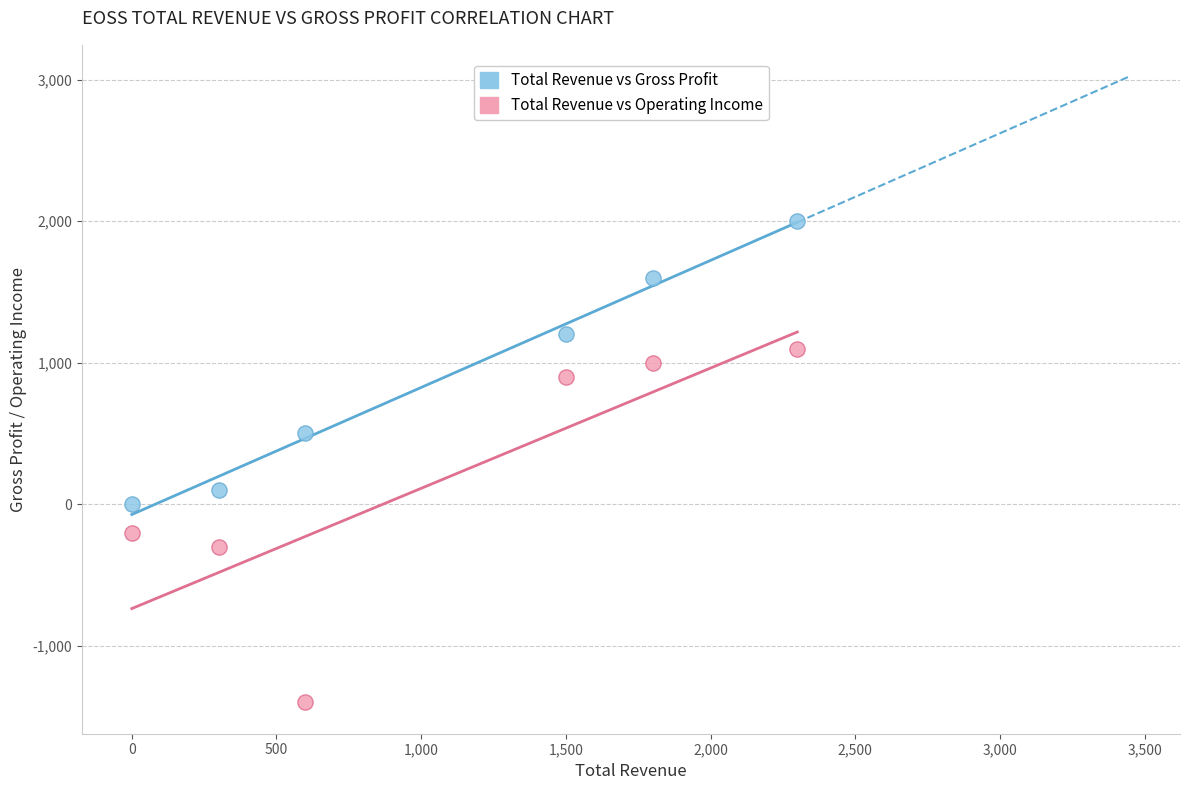

Which series contains the lowest Y value?

Total Revenue vs Operating Income